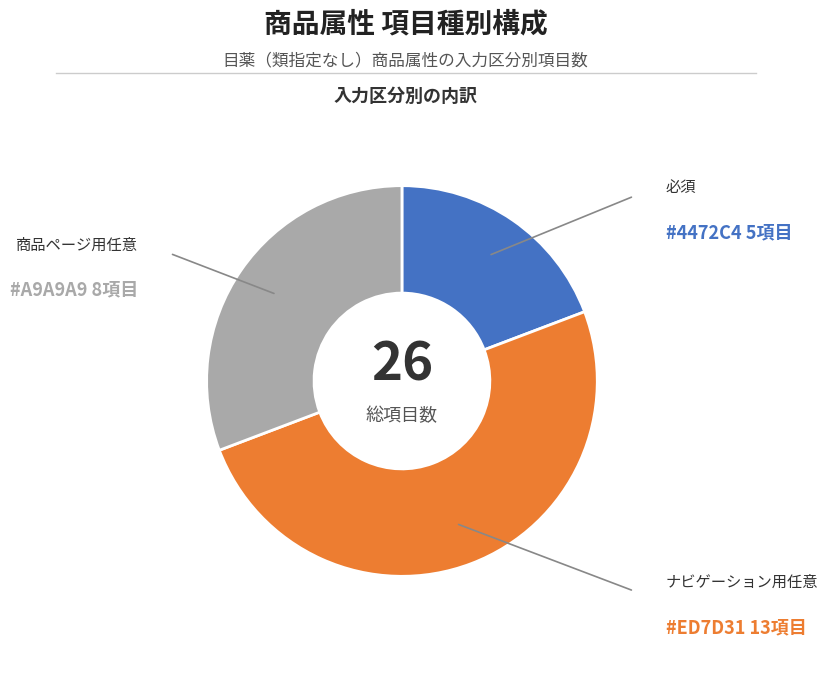

The ナビゲーション用任意 slice represents 61% of the pie. True or false?

False